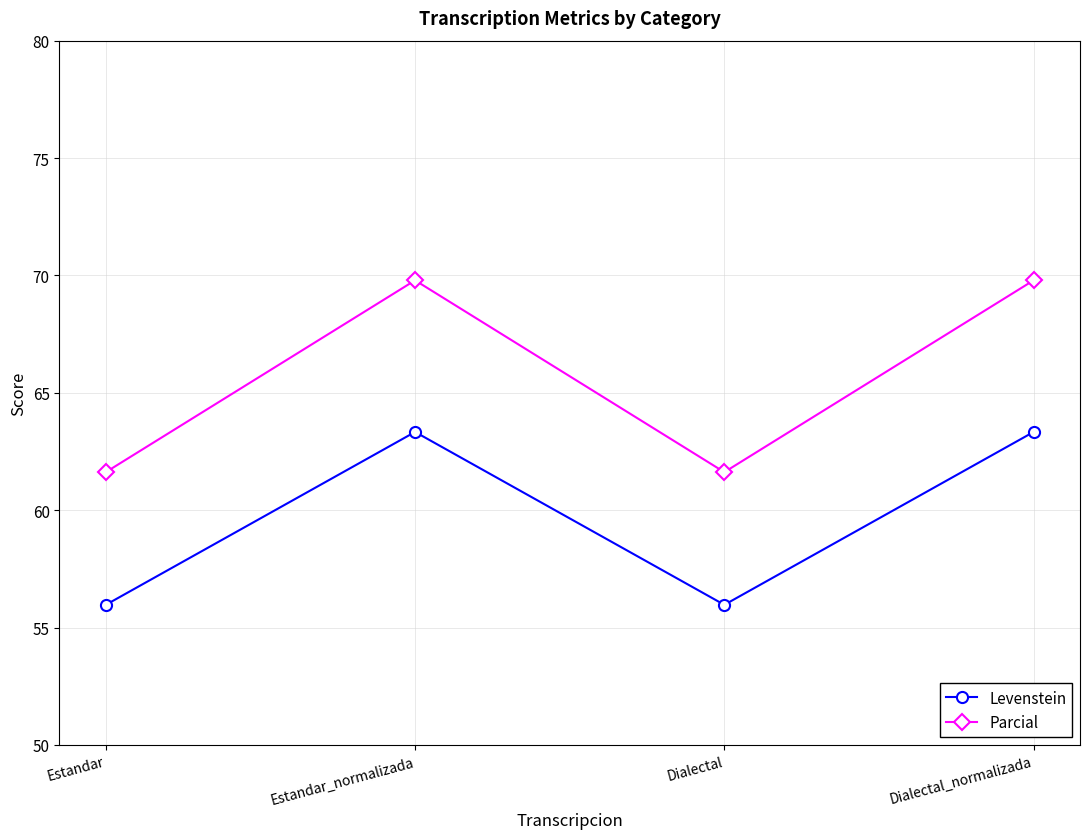

What is the total value across all series at Dialectal?

117.6